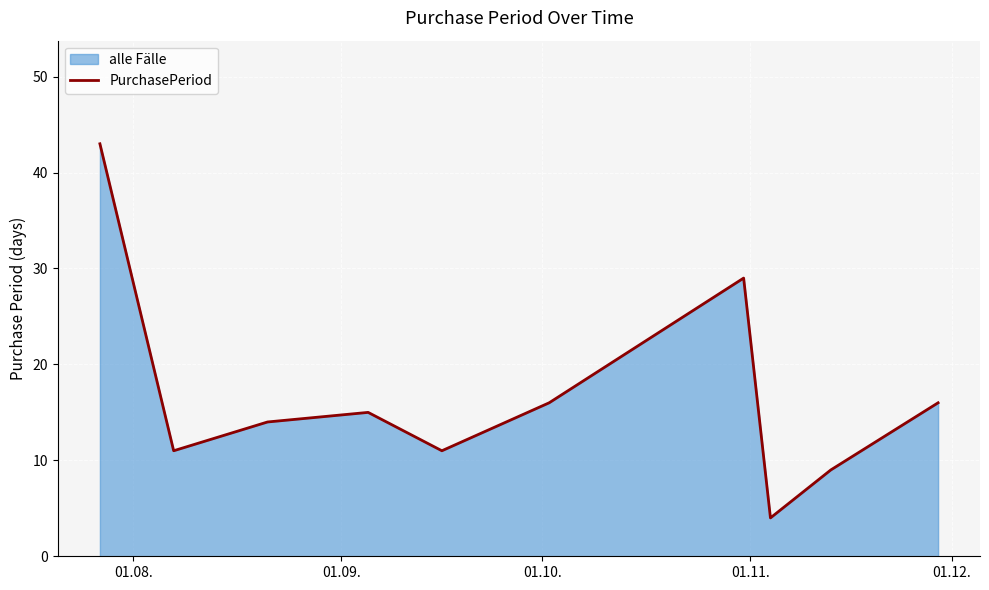

What is the minimum value shown in the chart?

4